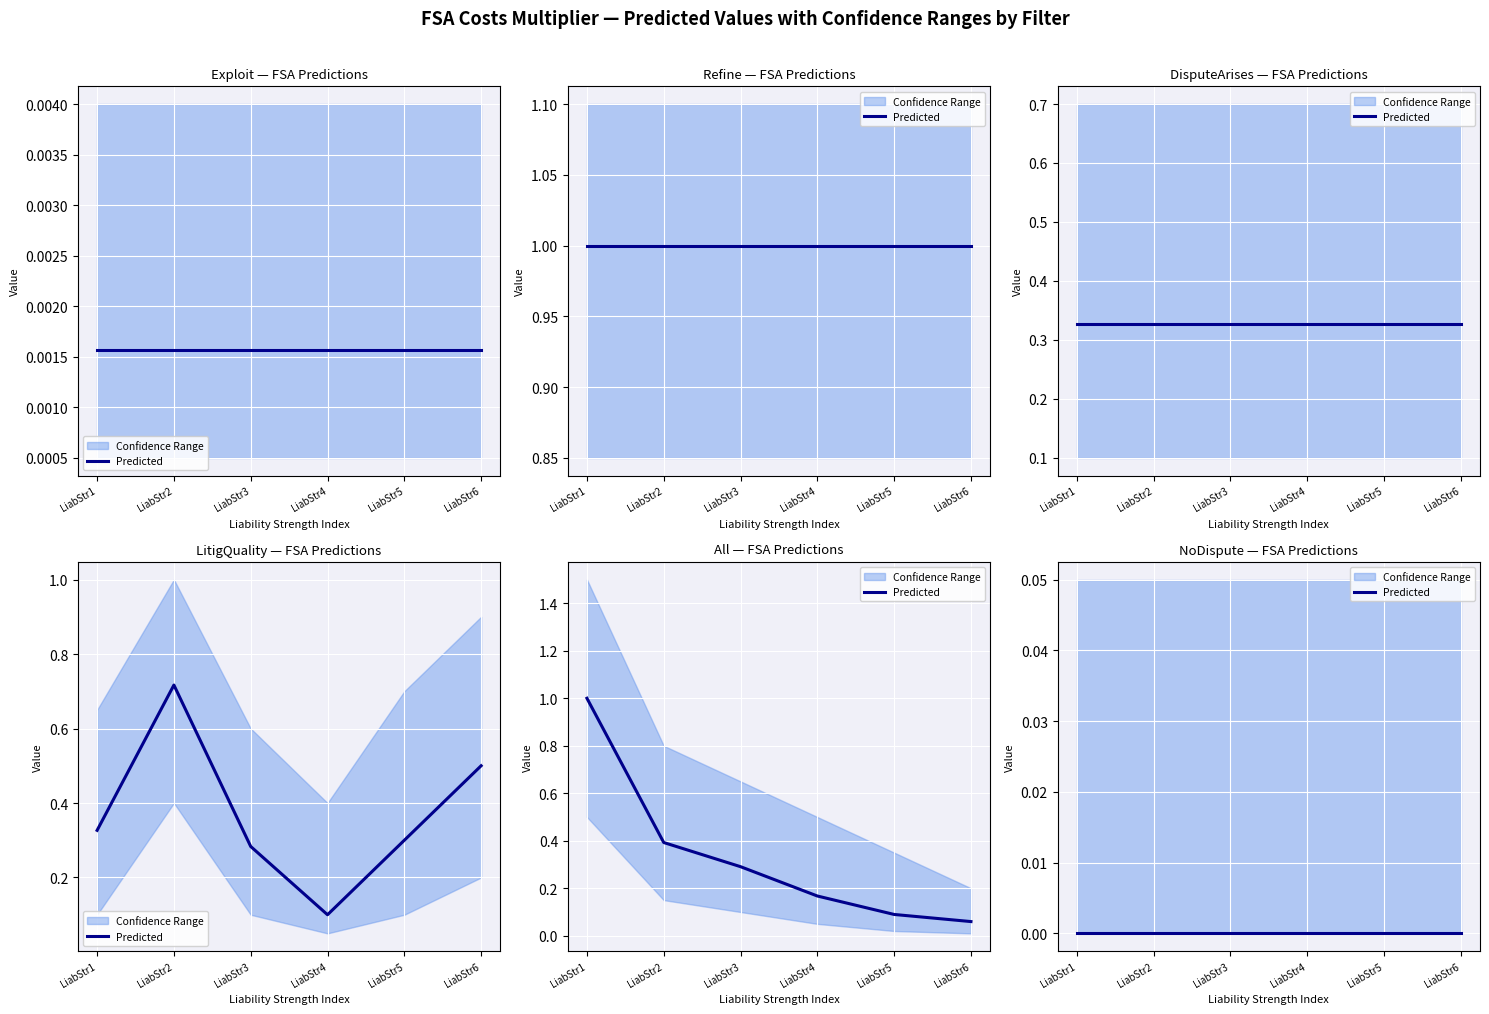

What is the value of the CI_upper point at the 3rd from the left?

0.7